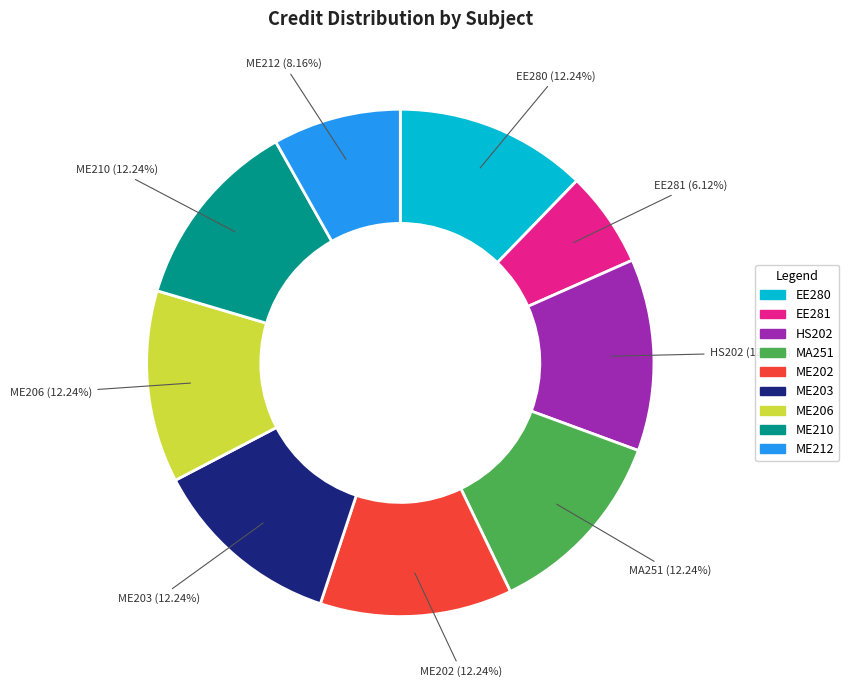

How many segments does this pie chart have?

9